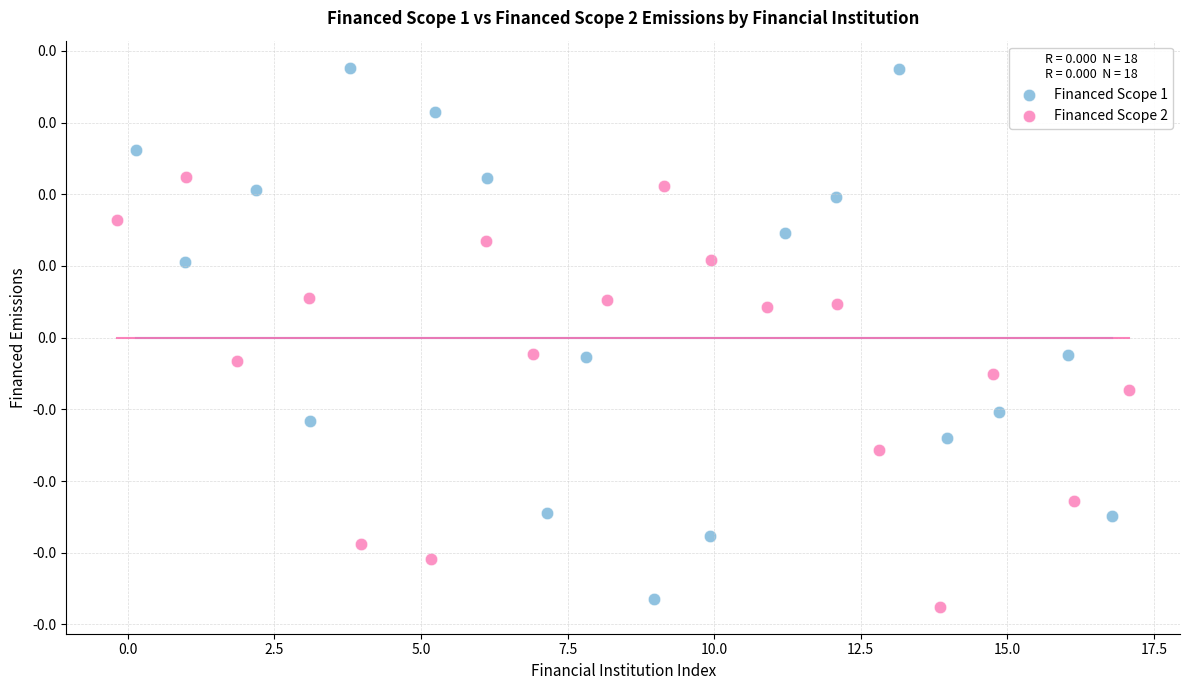

Which series has the largest Y range (max minus min)?

Financed Scope 1